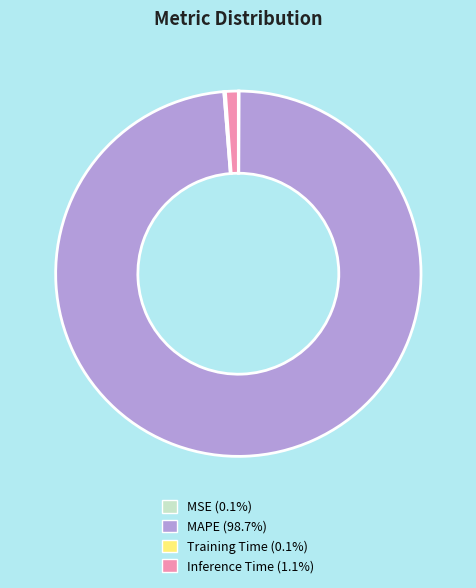

Which slice is the largest?

MAPE